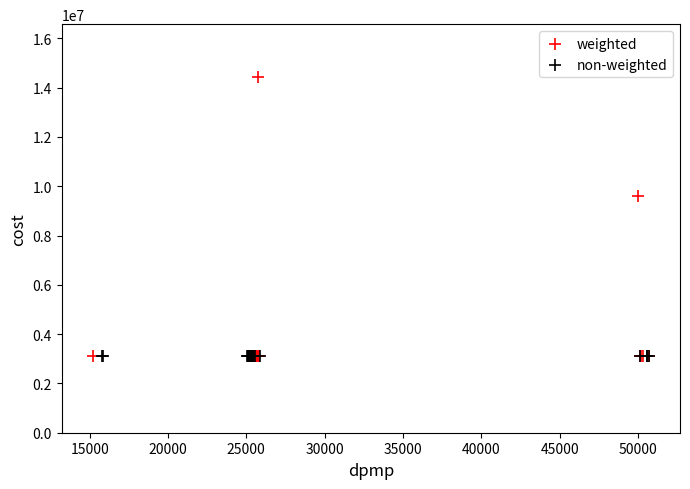

Which series contains the highest Y value?

weighted